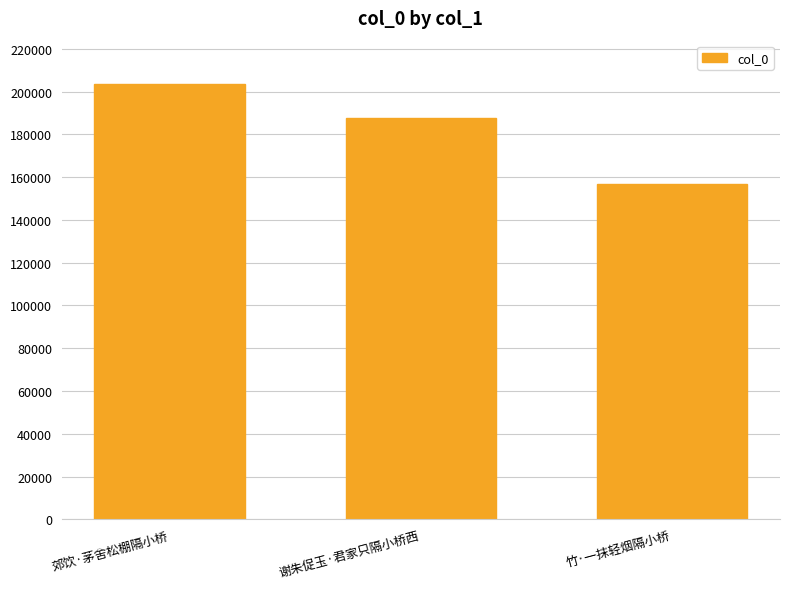

What position from the left is 谢朱促玉·君家只隔小桥西?

2